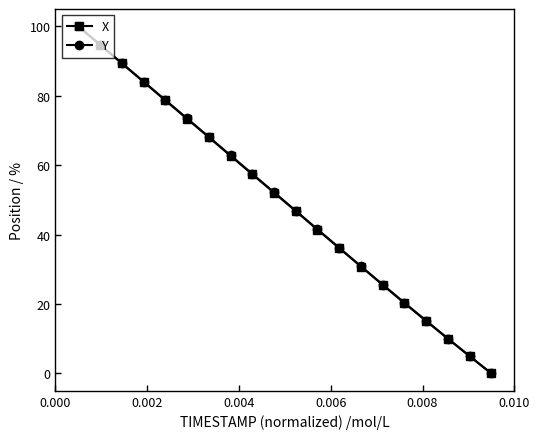

True or false: X has more than 1 interior local peaks.

False